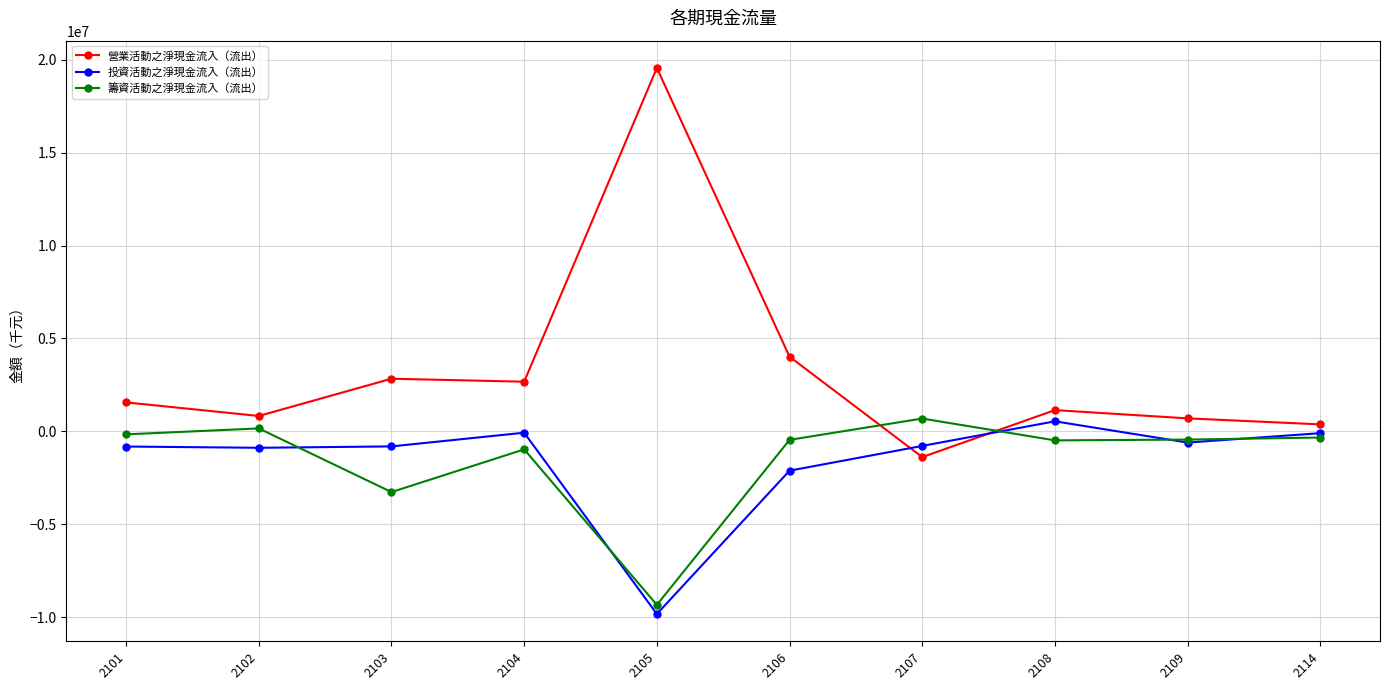

Where is 營業活動之淨現金流入（流出） nearest to the value 9084865?

2106